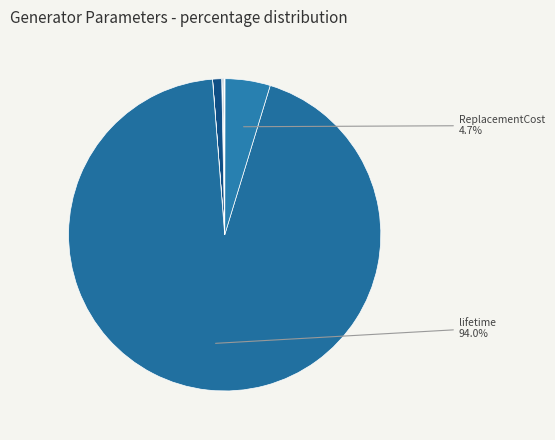

What is the majority slice?

lifetime